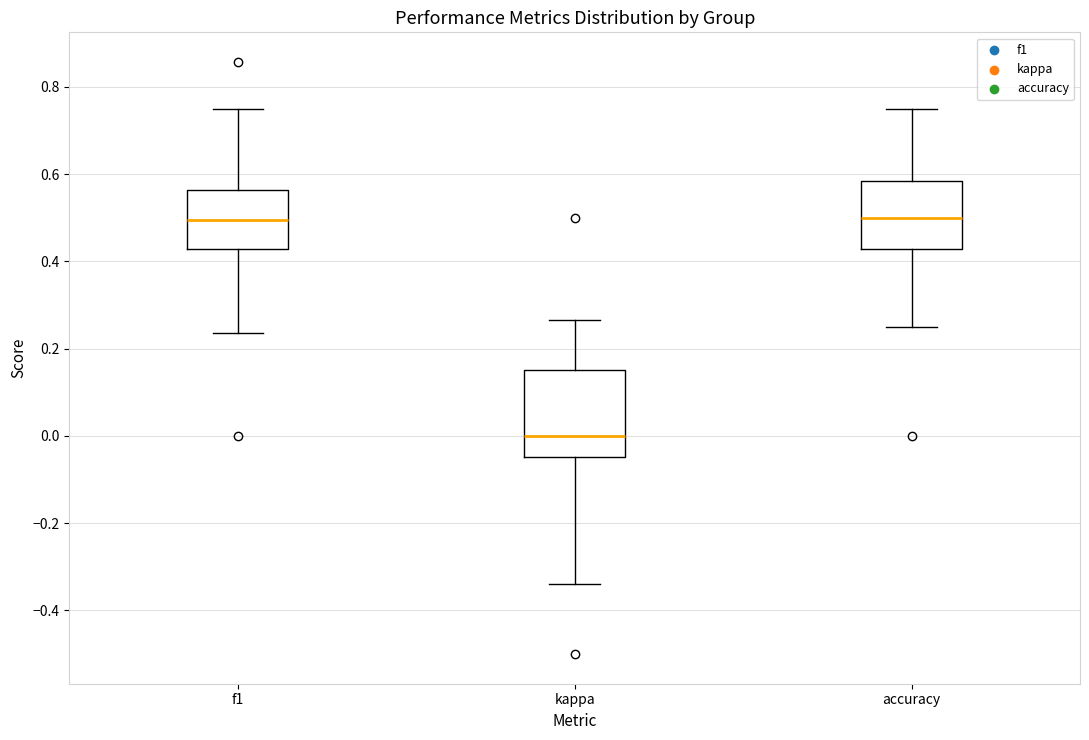

Reading left to right, read every box against the y-axis: the position of its median line, the range the box covers, and the ends of its whiskers. The values are not printed on the chart, so give them approximately, as read against the axis.

f1: median 0.50, box 0.42 to 0.56, whiskers 0.24 to 0.76
kappa: median 0.00, box -0.04 to 0.16, whiskers -0.34 to 0.26
accuracy: median 0.50, box 0.42 to 0.58, whiskers 0.26 to 0.76